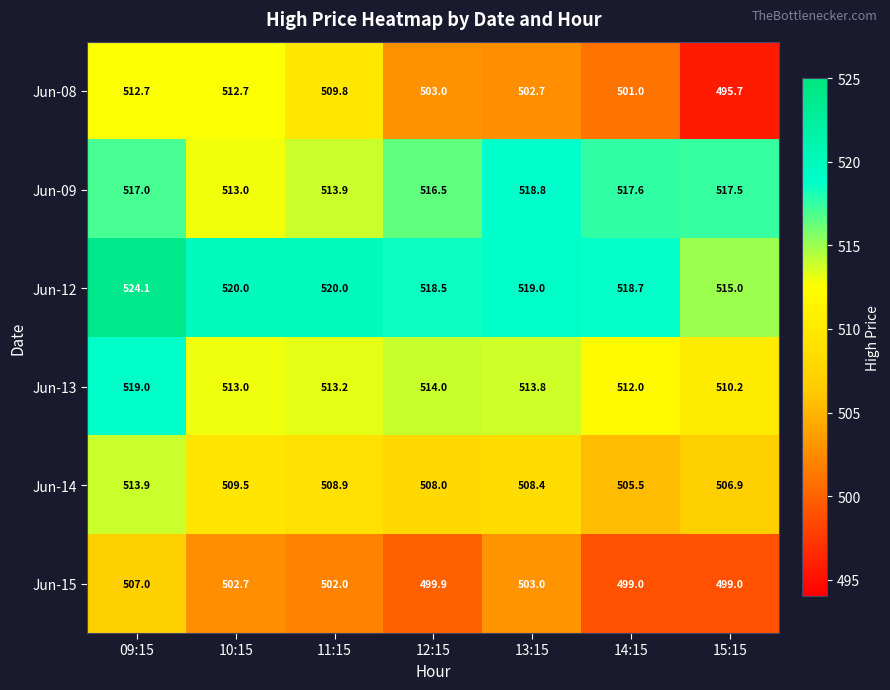

Which series has the largest range (max minus min)?

Jun-08